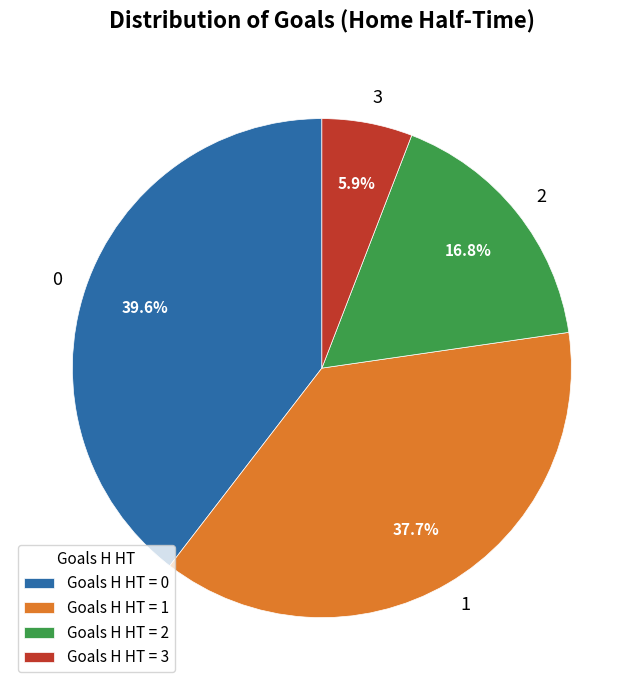

What percentage is the 0 slice, to the nearest percent?

40%